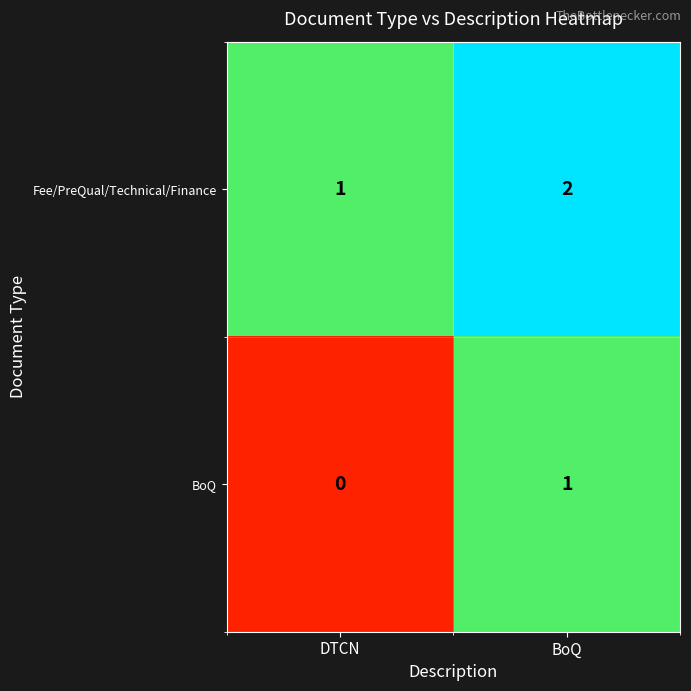

What is the sum of the Fee/PreQual/Technical/Finance values at BoQ and DTCN?

3